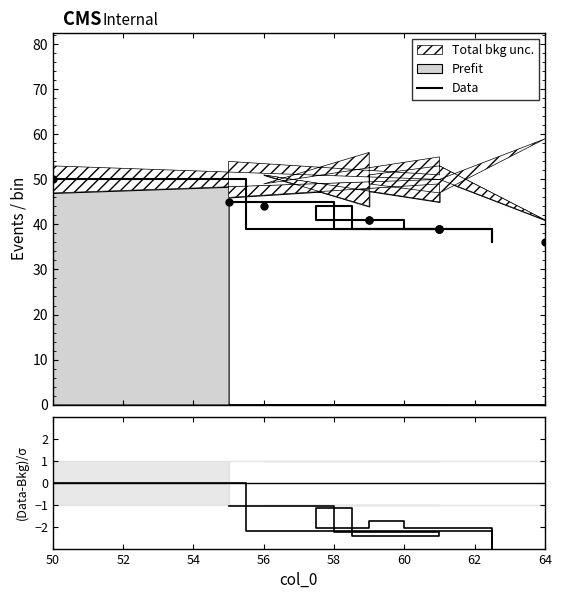

True or false: (Data-Bkg)/σ has a value of -0.6 at 9.

False